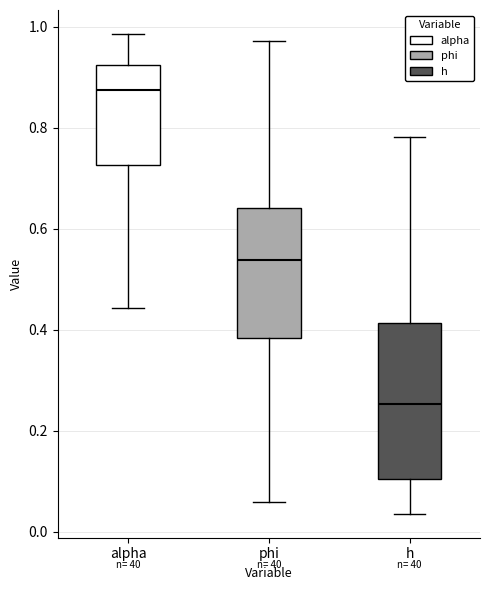

Which box has the lowest median line?

h